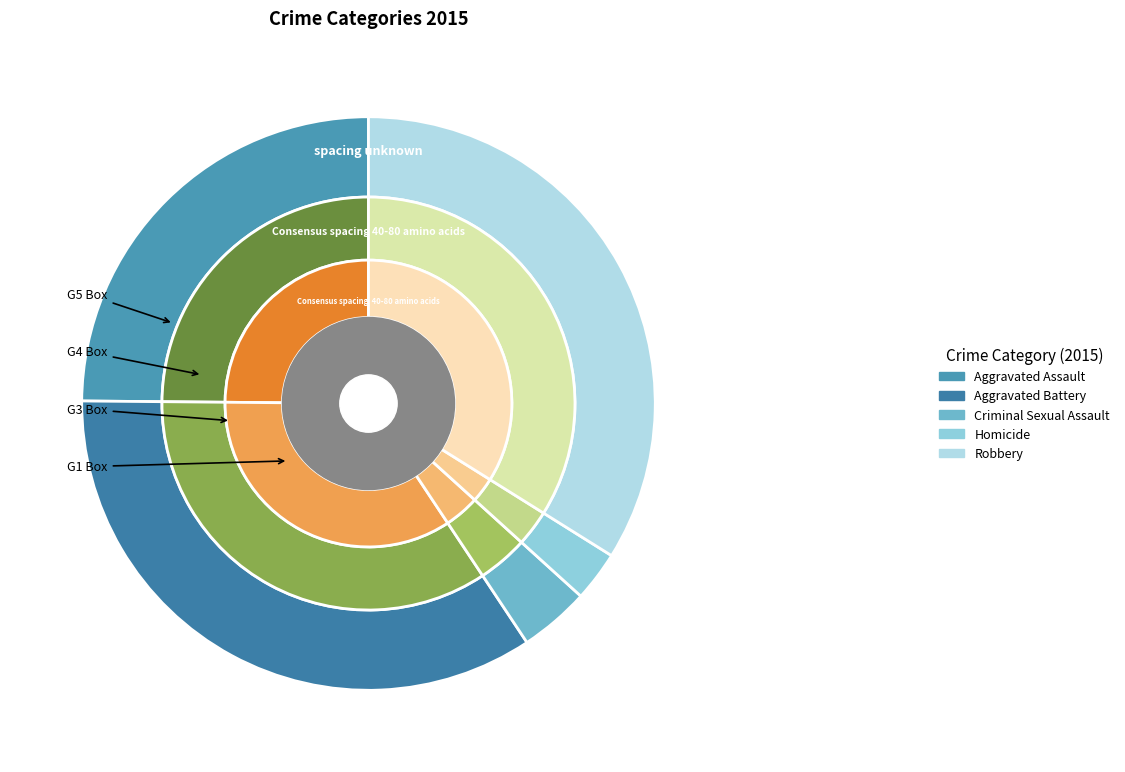

Is there any slice that represents more than half of the pie?

No